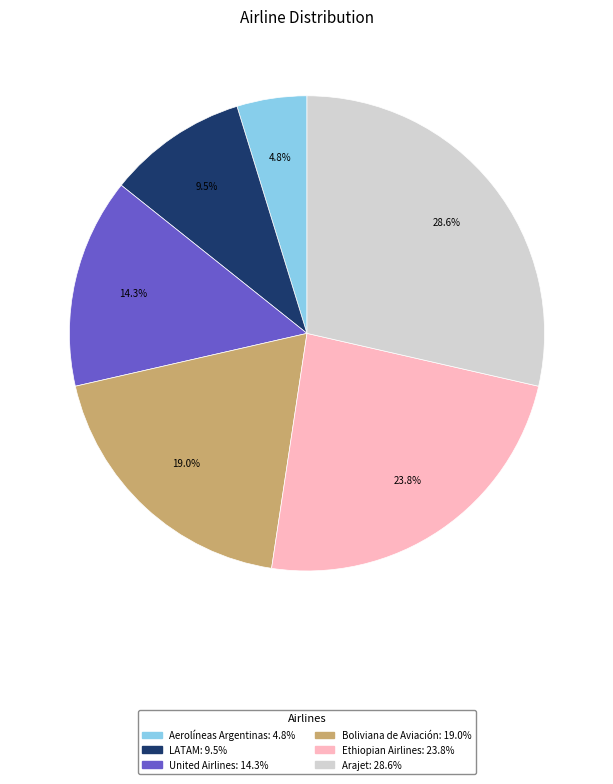

Is there any slice that represents more than half of the pie?

No